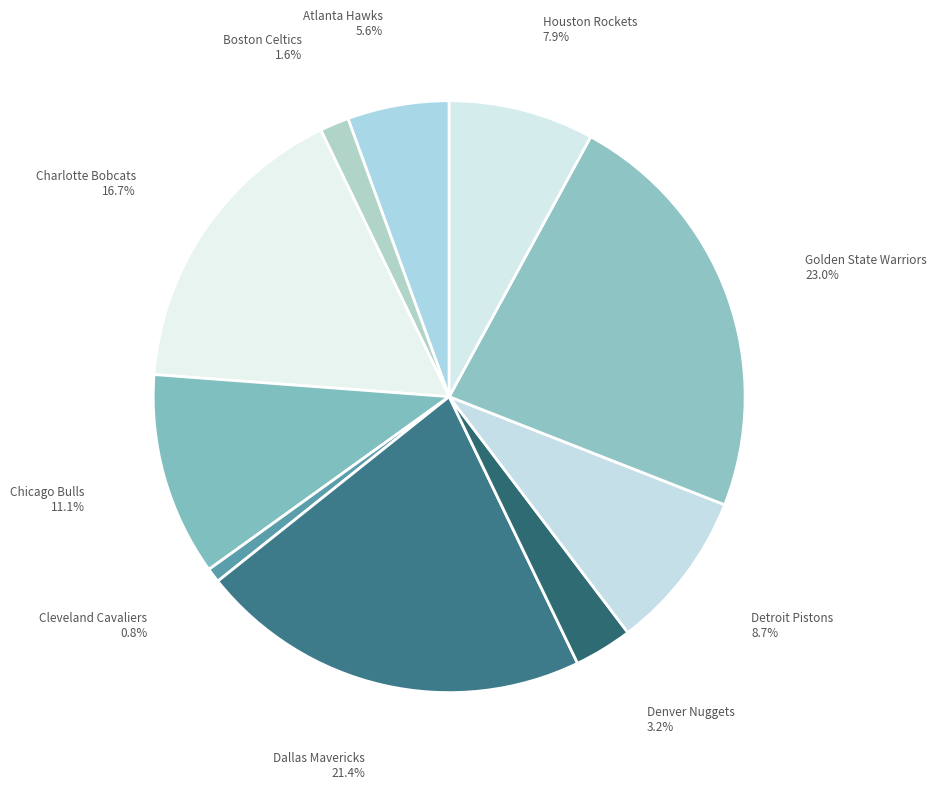

What is the largest slice in the pie chart?

Golden State Warriors